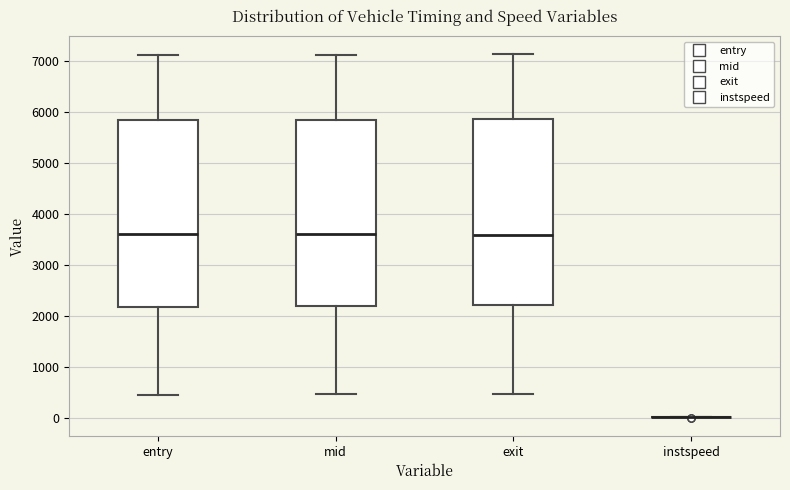

Reading left to right, read every box against the y-axis: the position of its median line, the range the box covers, and the ends of its whiskers. The values are not printed on the chart, so give them approximately, as read against the axis.

entry: median 3600, box 2200 to 5800, whiskers 500 to 7100
mid: median 3600, box 2200 to 5800, whiskers 500 to 7100
exit: median 3600, box 2200 to 5900, whiskers 500 to 7100
instspeed: box collapsed to a line at 0, whiskers 0 to 0